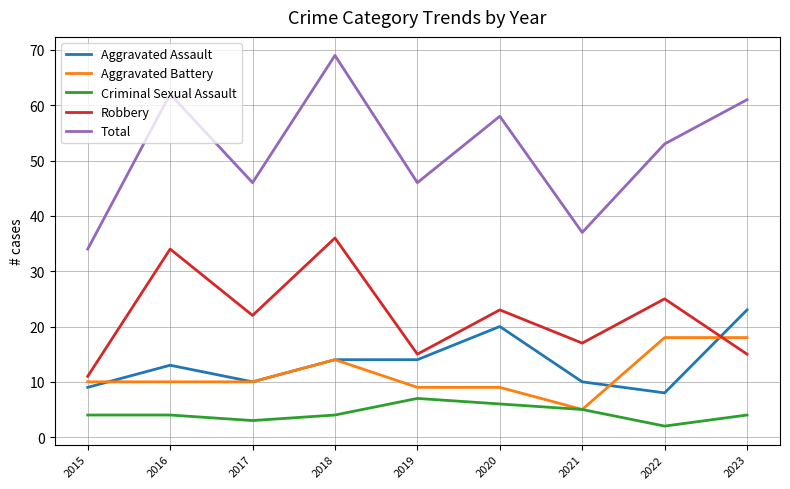

What is the sum of all Aggravated Battery values?

103